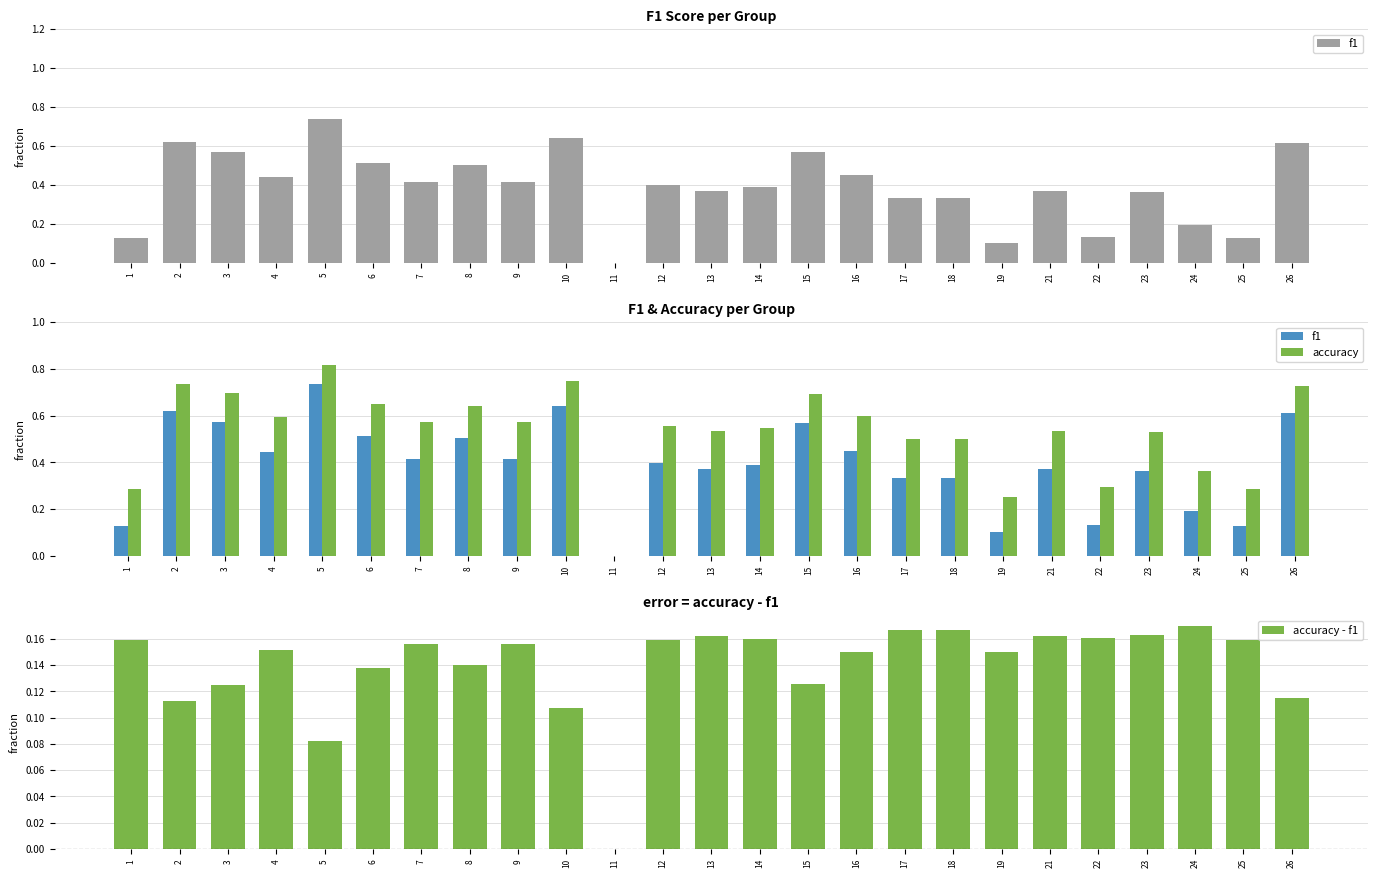

Which series has the widest spread of values?

accuracy